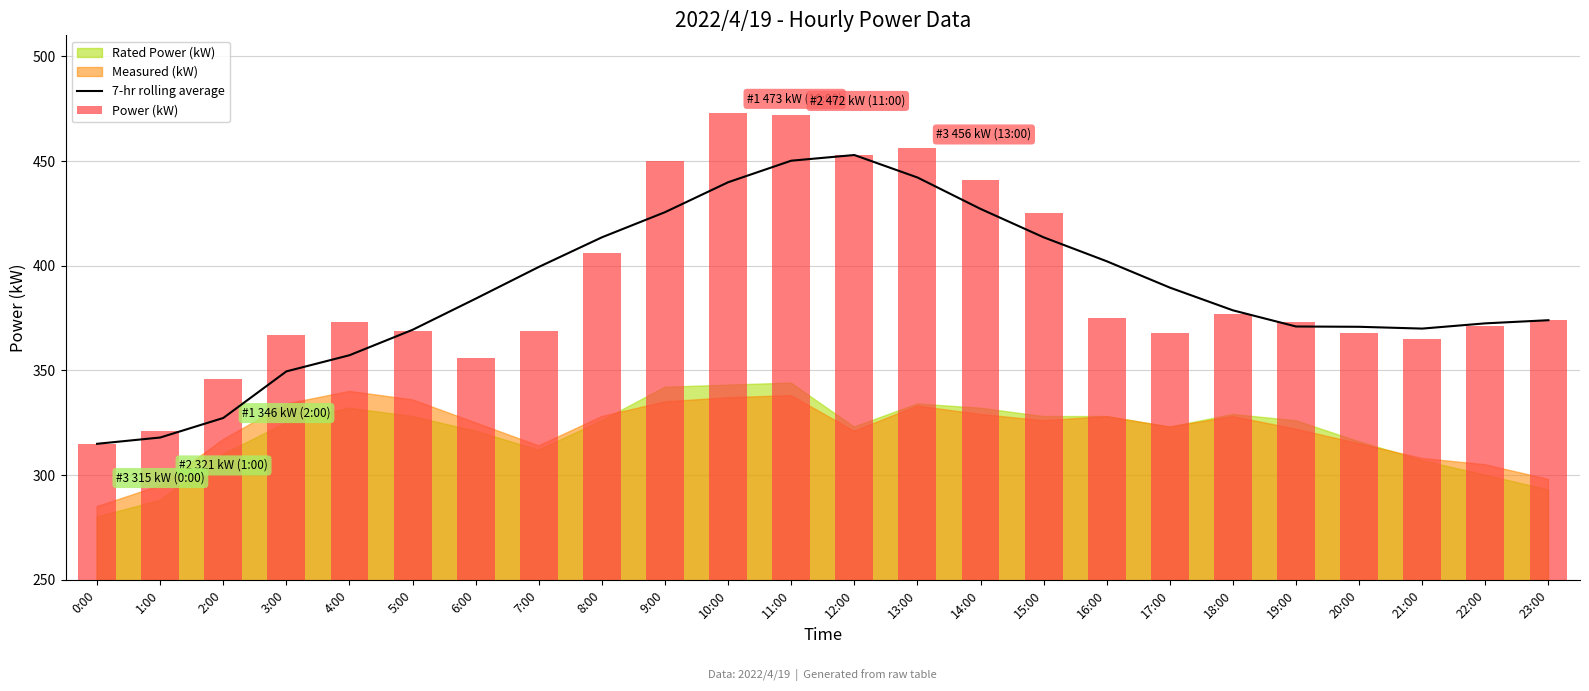

At which label does the data first exceed 384?

6:00